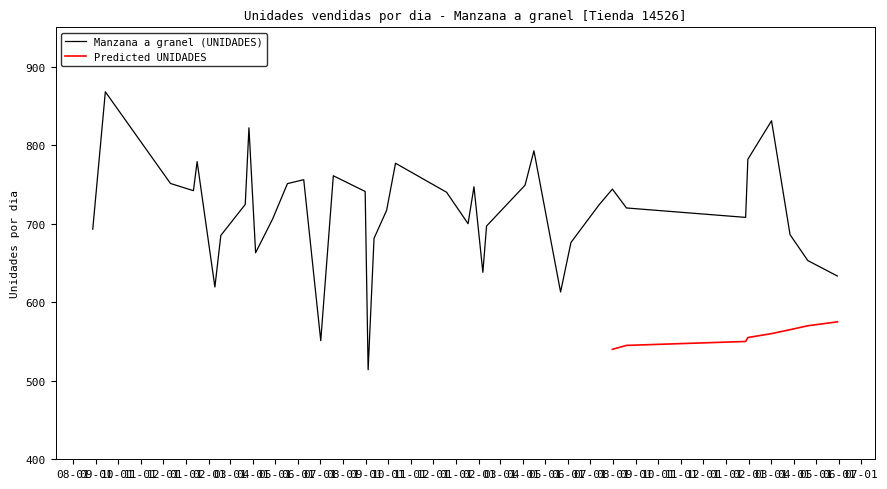

What is the label of the 11th point from the right?

2019-05-22